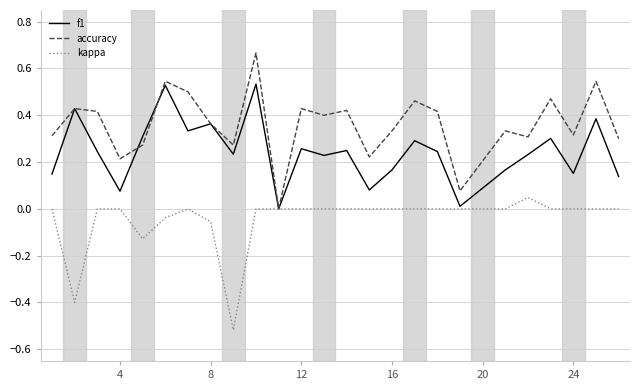

Rank the series by their average value, from lowest to highest.

kappa, f1, accuracy